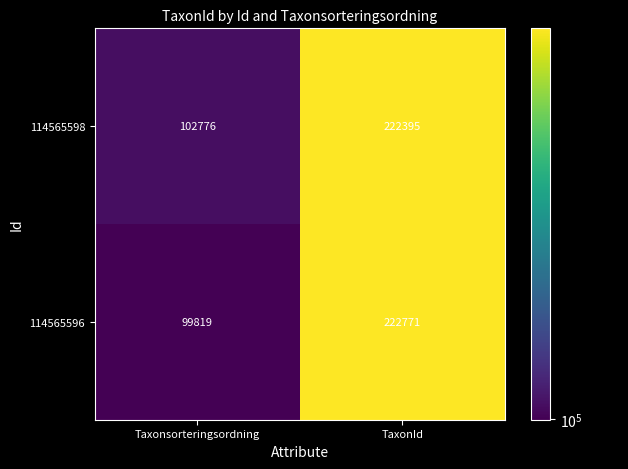

Is it true that 114565596 equals 55028 at Taxonsorteringsordning?

False